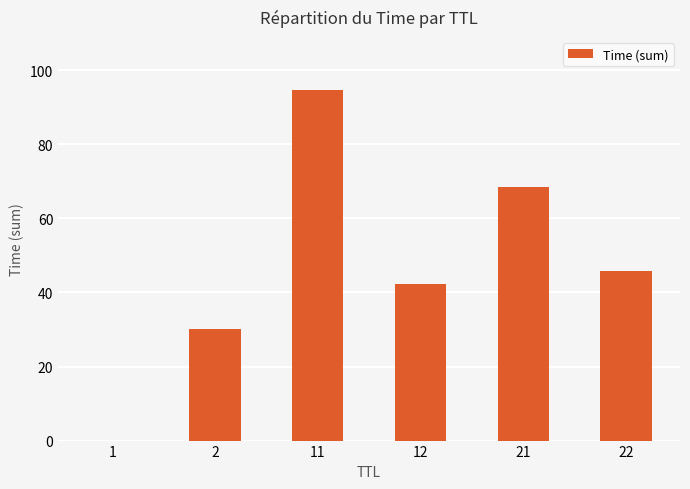

True or false: the data shows 10.6 at 2.

False